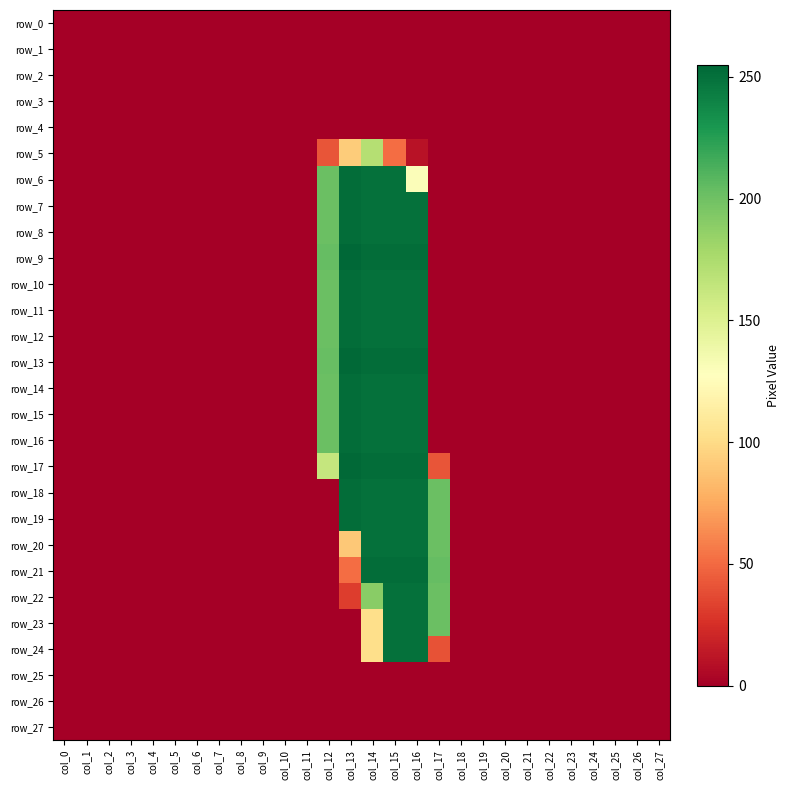

What is the difference between the maximum and minimum values in the row_23 series?

250